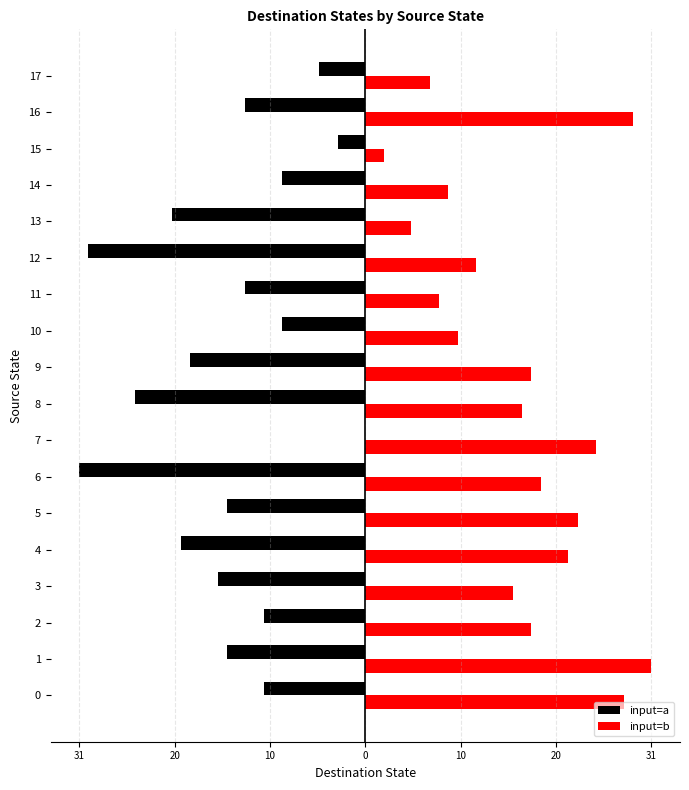

Which category has the lowest value in the input=b series?

15